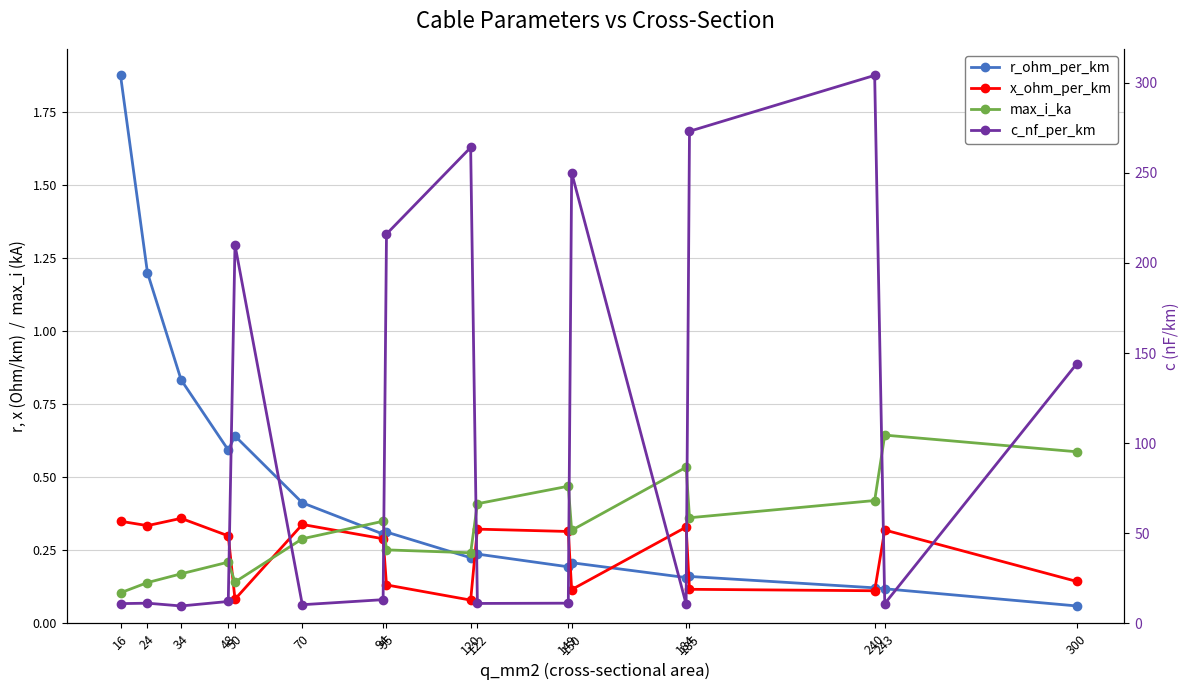

Where is c_nf_per_km nearest to the value 156?

300